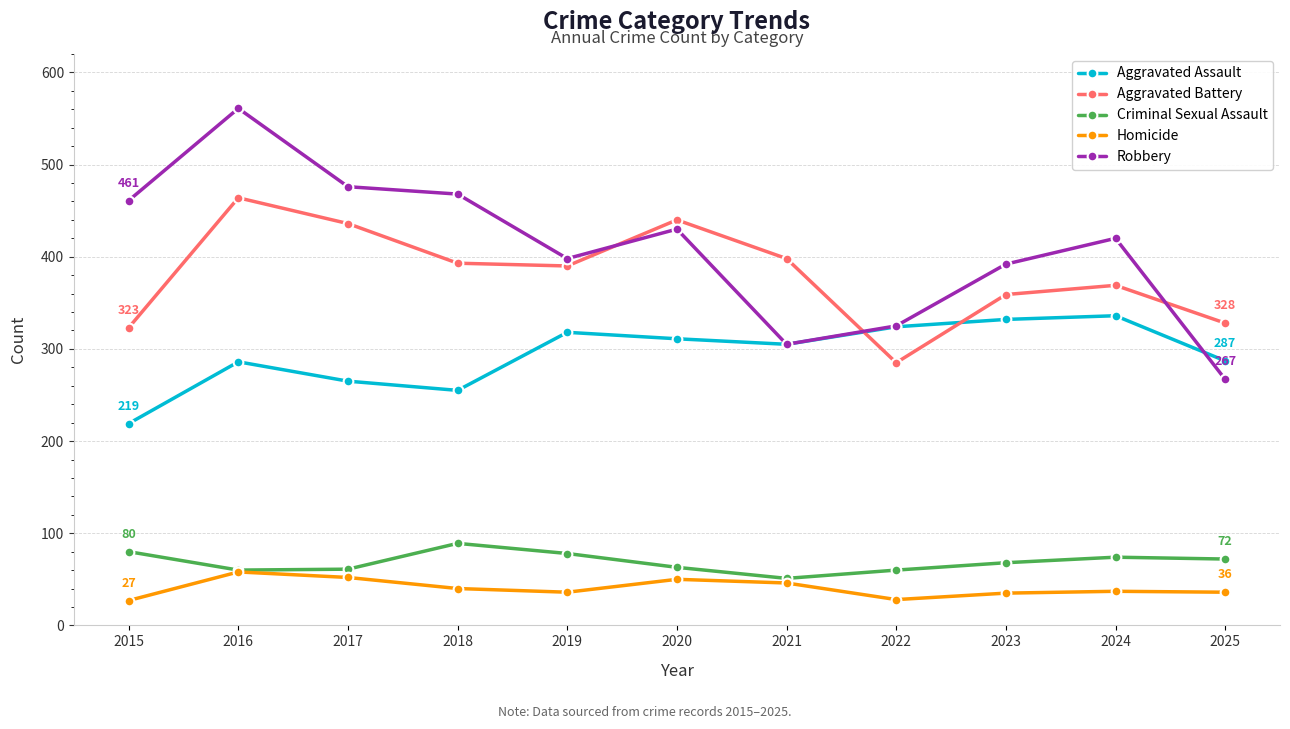

What is the value of the Aggravated Assault point at the 8th from the left?

324